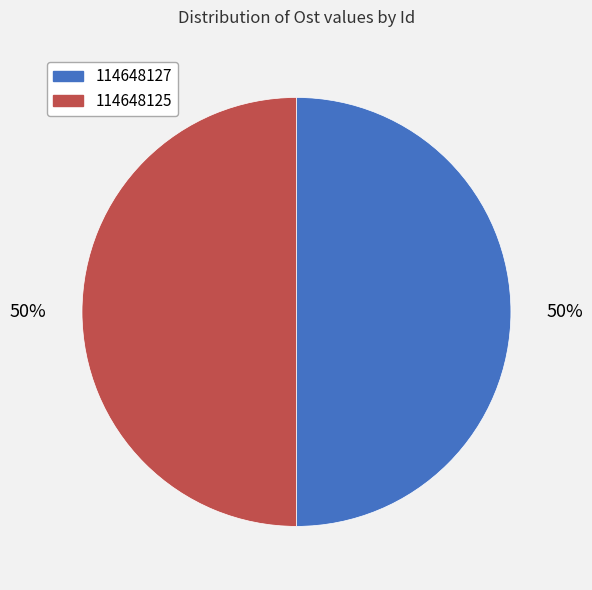

Is it true that 114648125 is 50% of the pie?

True